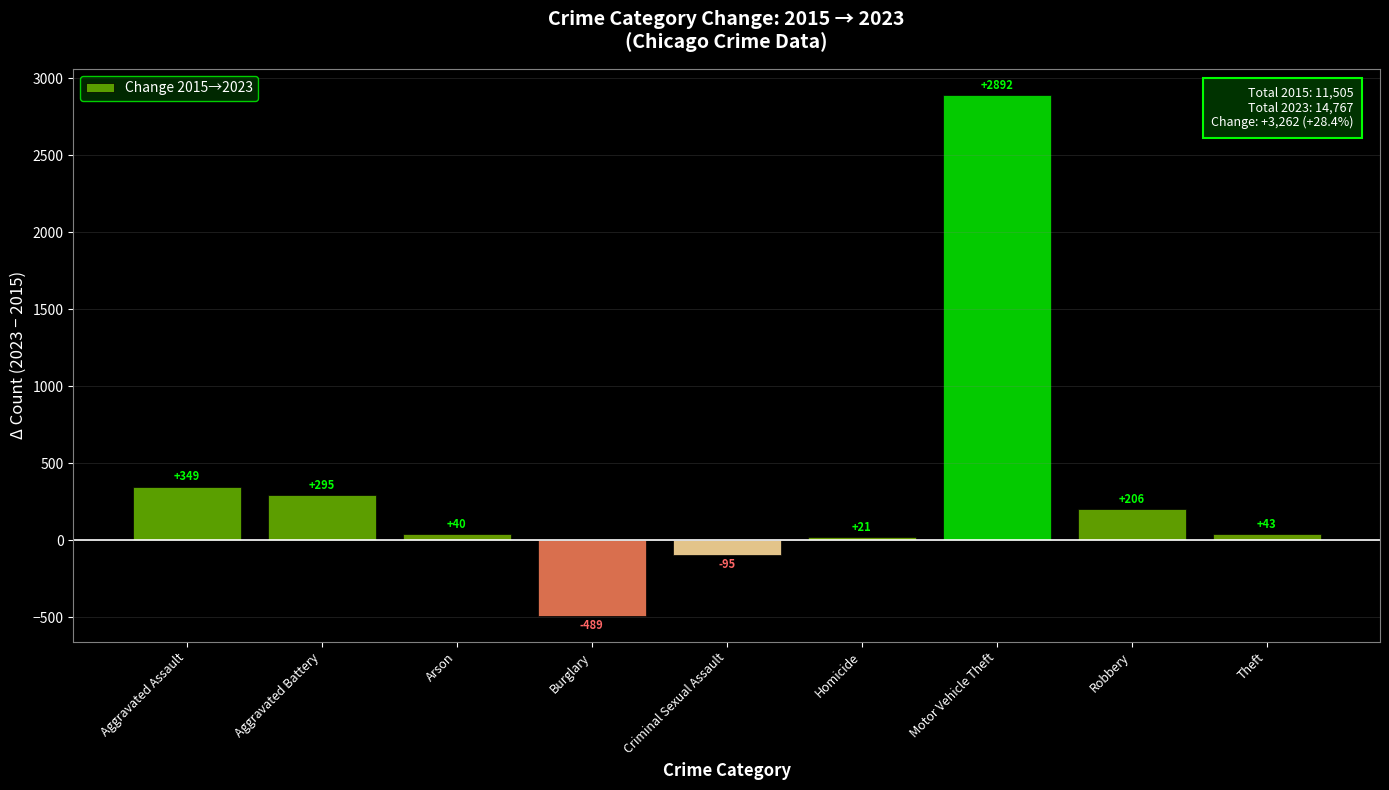

Does the chart contain stacked bars?

No